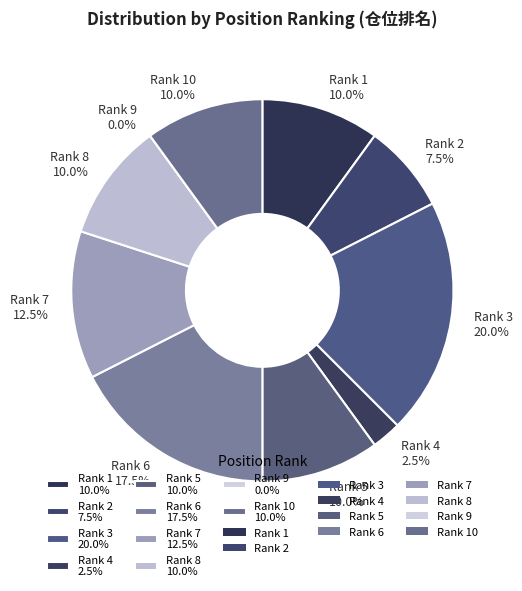

Is it true that 9 is 8% of the pie?

False